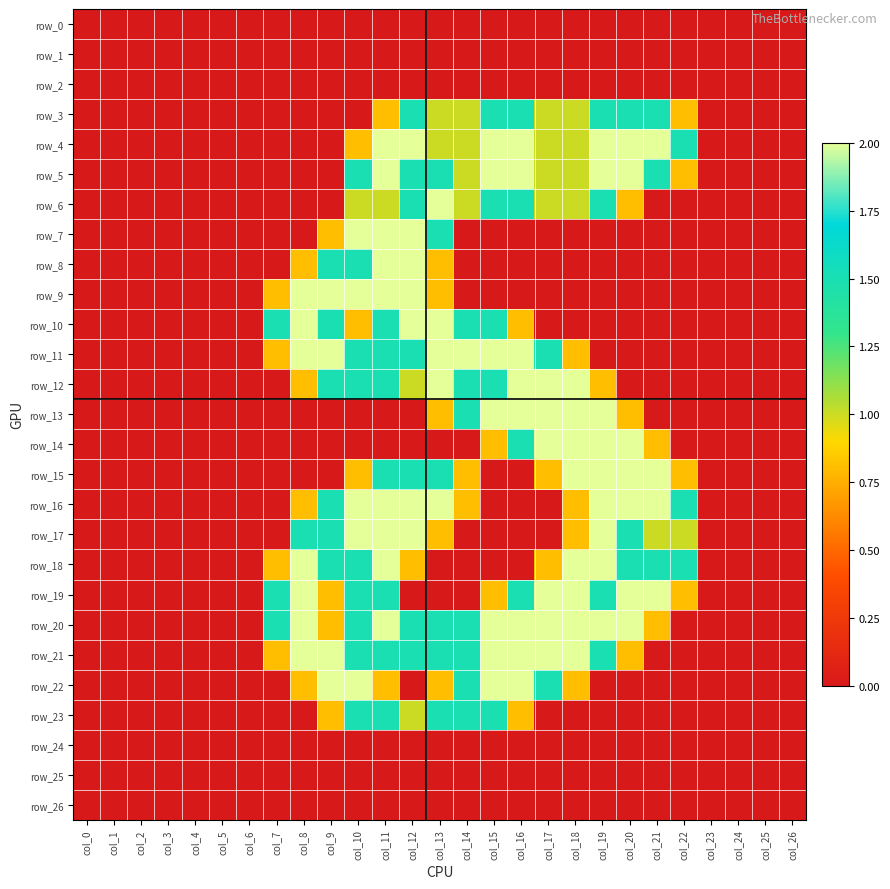

Which category has the lowest value across all series?

col_0